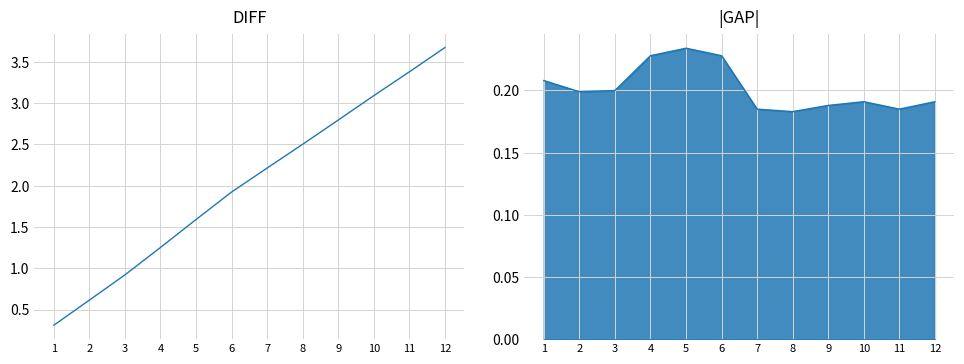

Where is D cumsum nearest to the value 1?

3